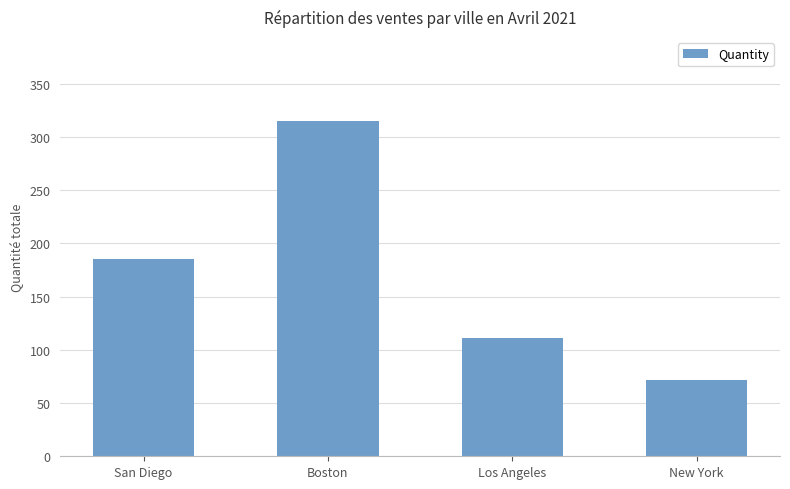

What is the maximum value shown in the chart?

315